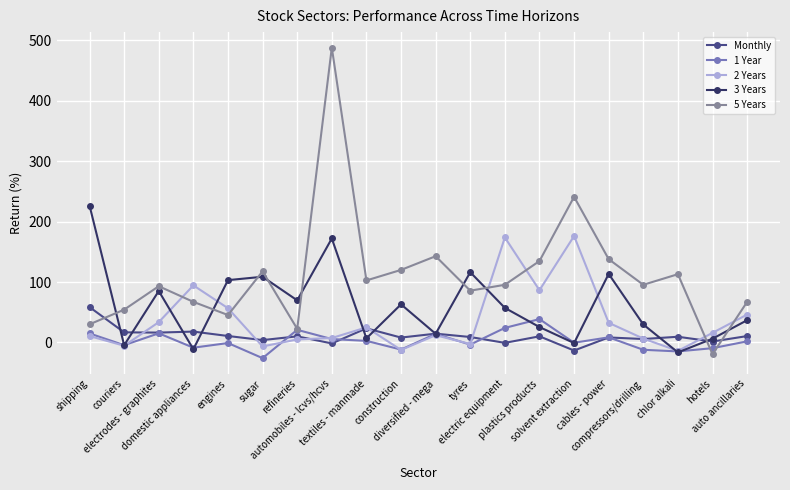

The 3 Years series shows 185.7 at cables - power. True or false?

False